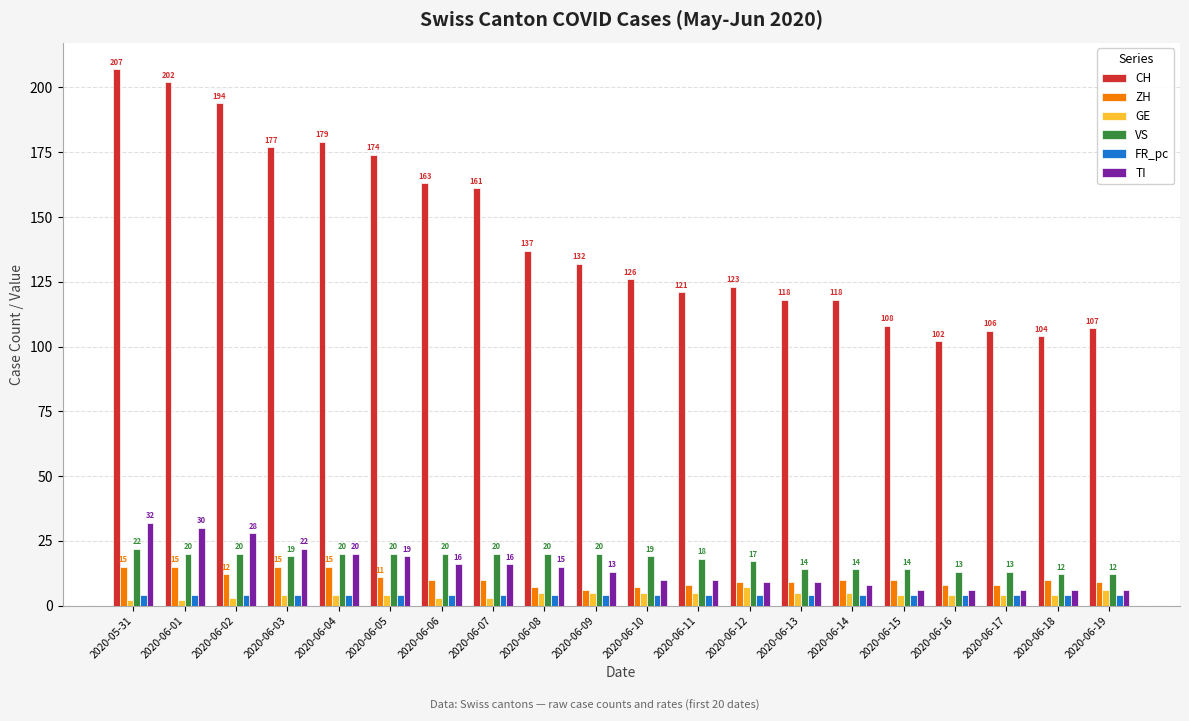

Which series has the largest range (max minus min)?

CH